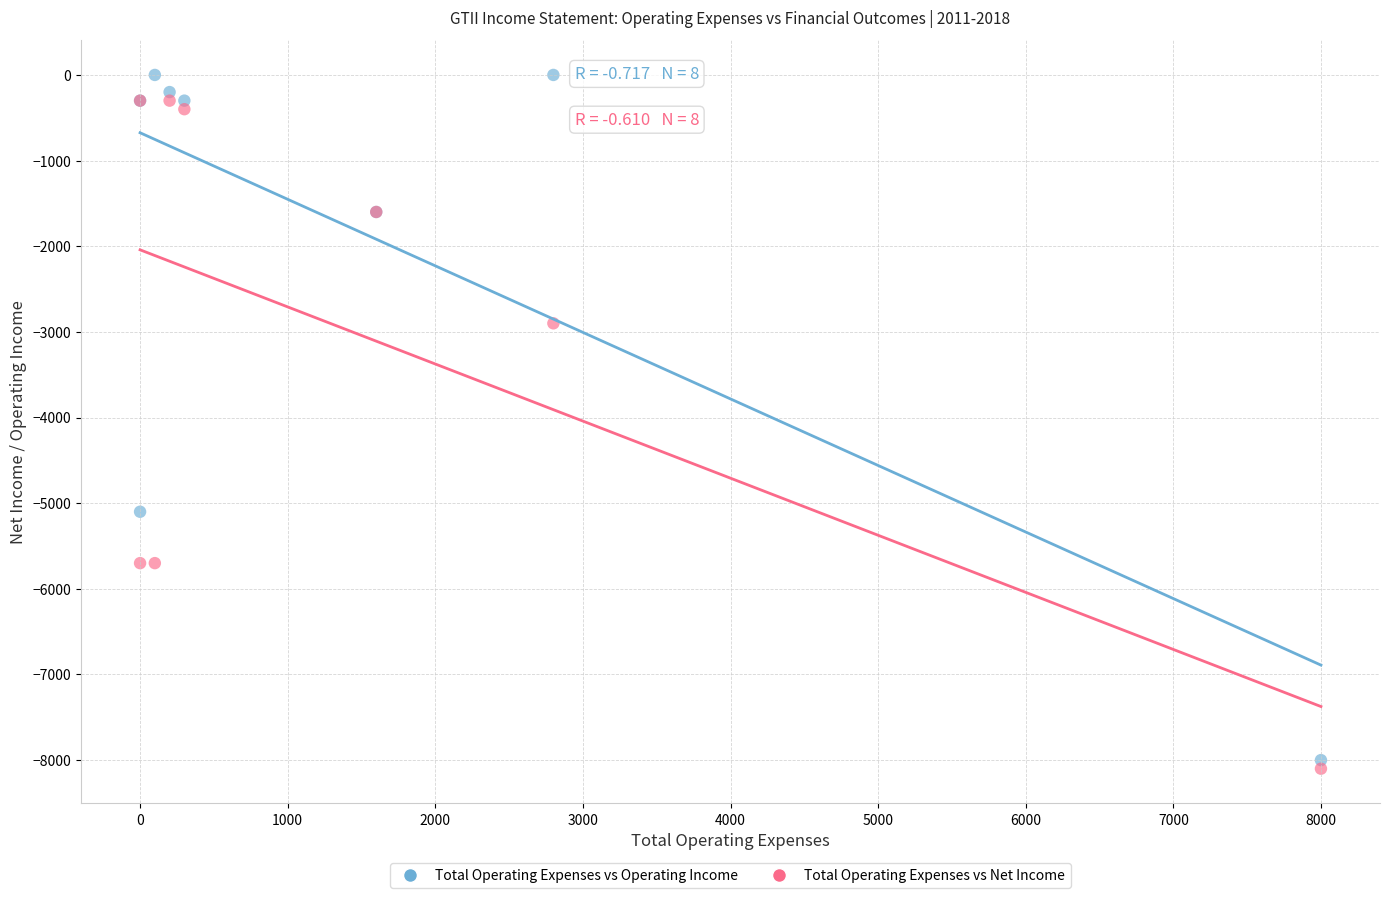

In the Total Operating Expenses vs Net Income series, what Y value is closest to -4200?

-2900